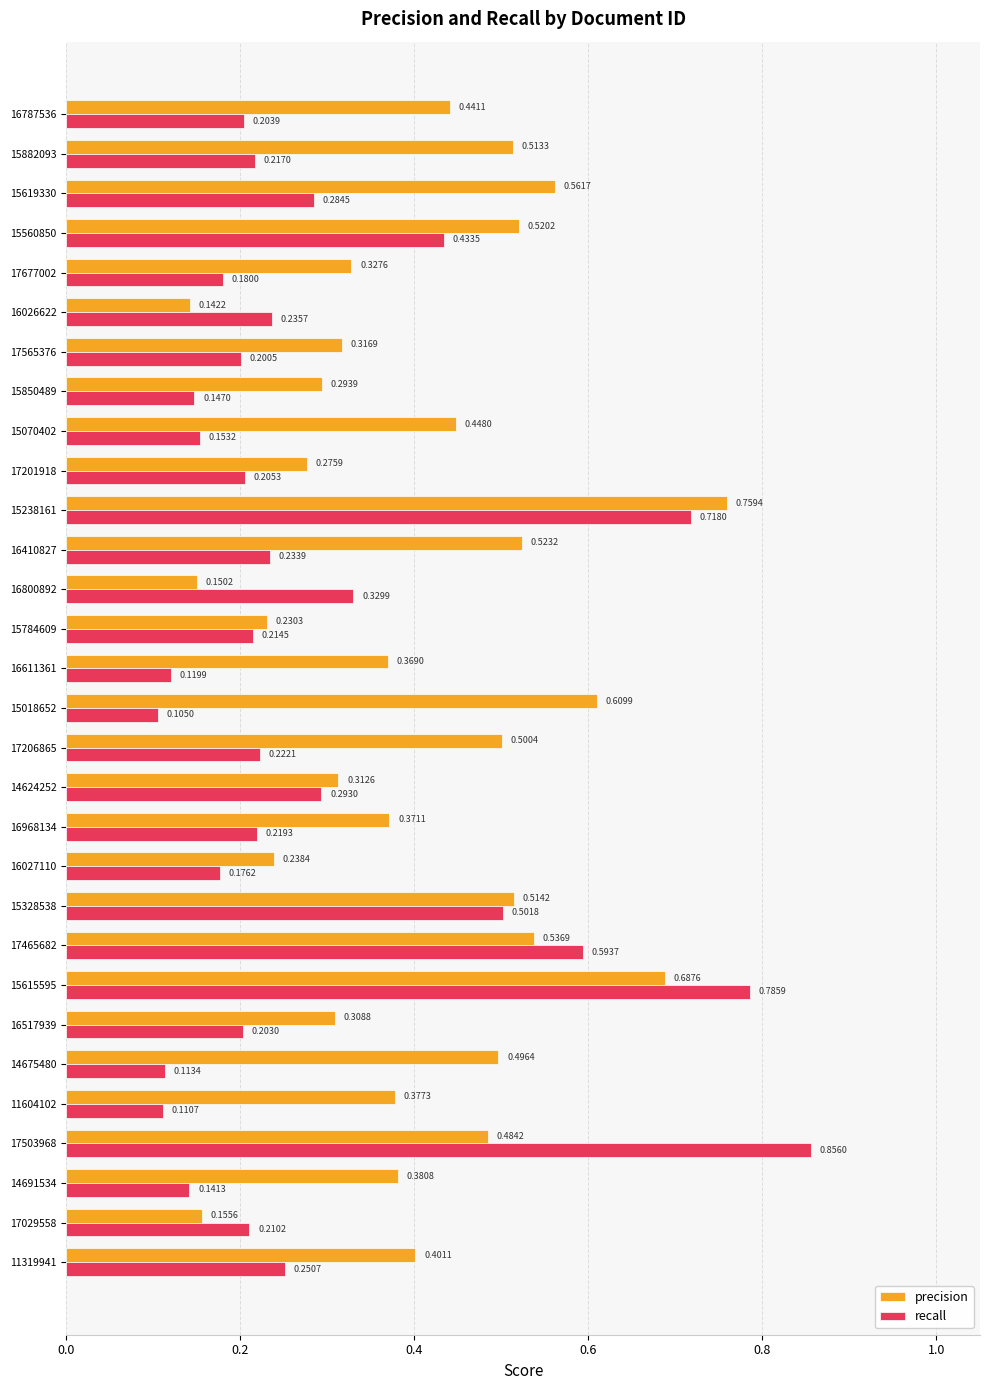

Which series has the largest total across all categories?

precision